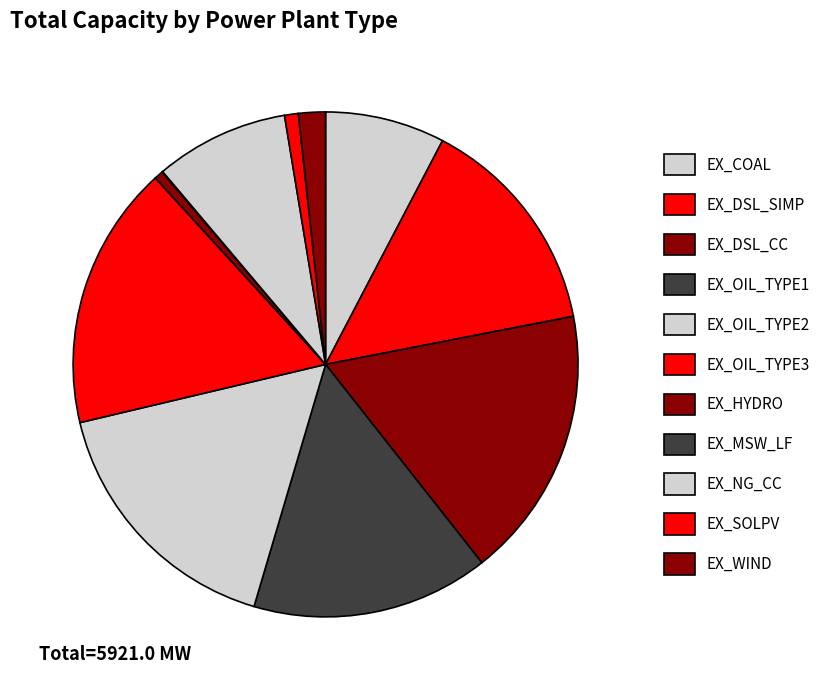

Does EX_DSL_SIMP account for over 50% of the chart?

No